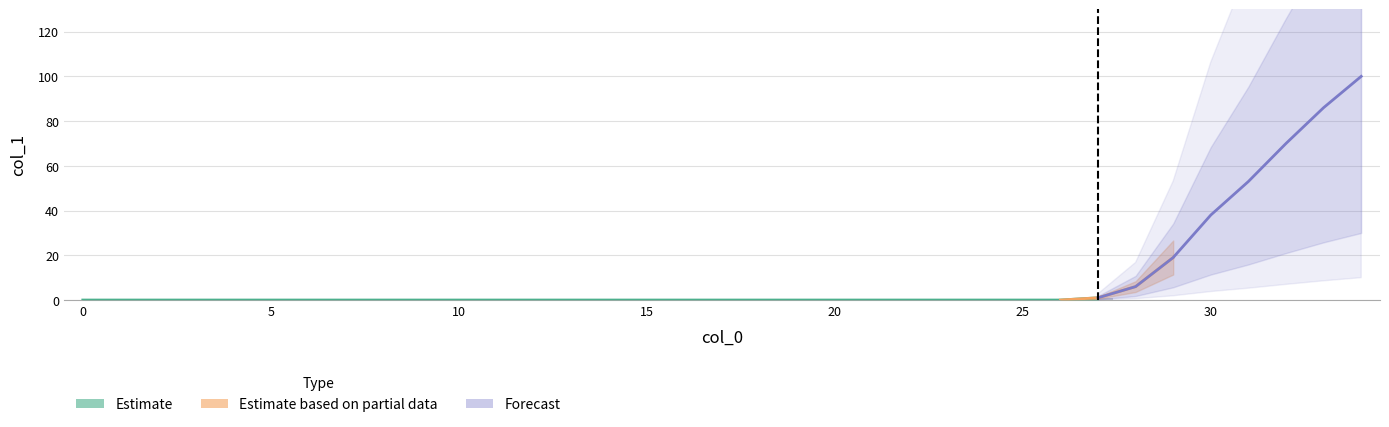

What is the change in value from 17 to 34?

+100